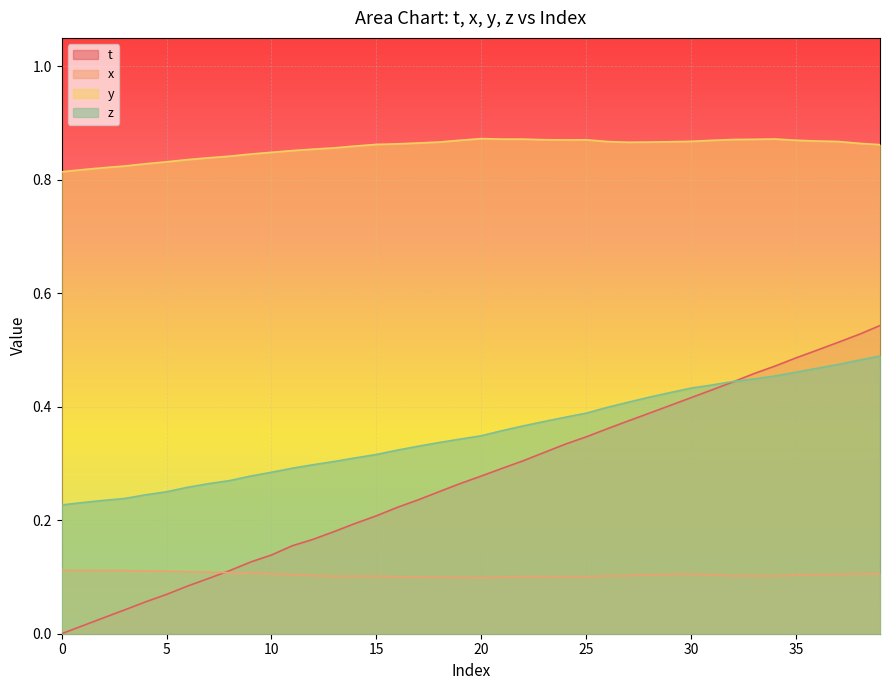

What are all the series names shown in the legend?

t, x, y, z